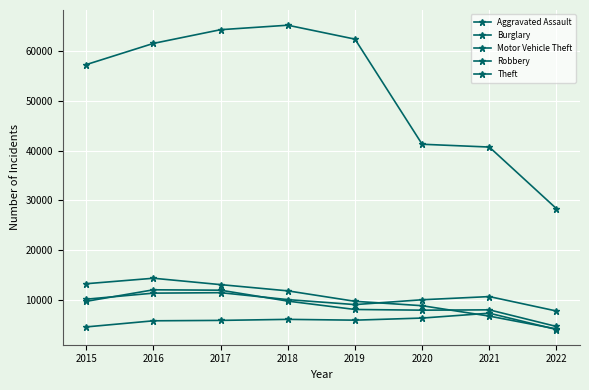

Which series has the largest total across all categories?

Theft